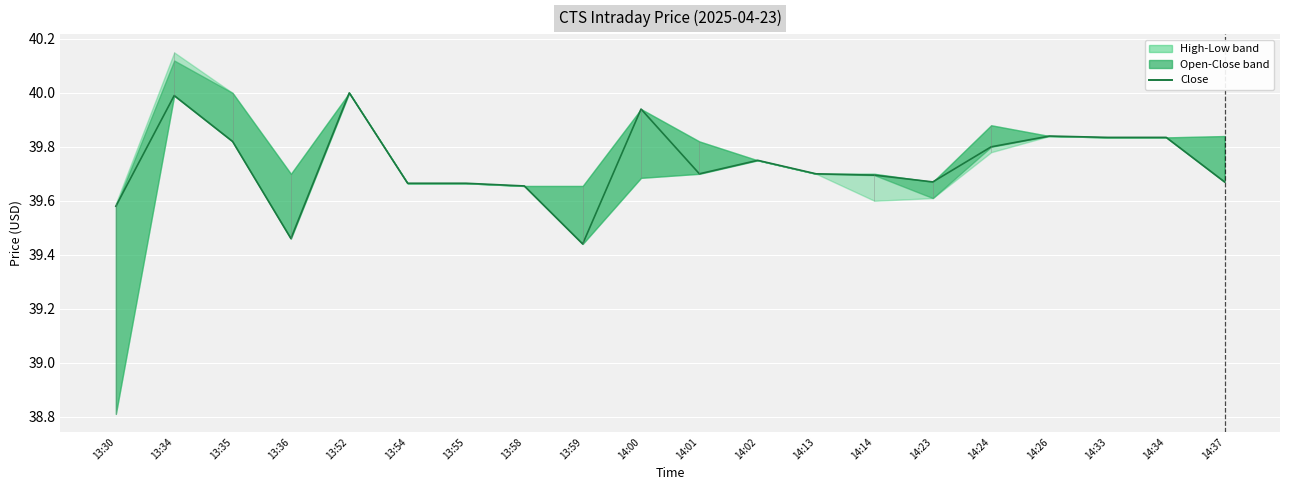

What is the label of the 14th point from the left?

14:14